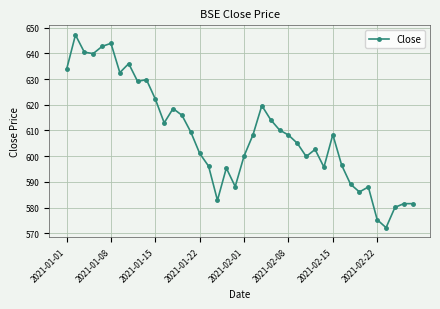

What is the sum of all values?

24339.5